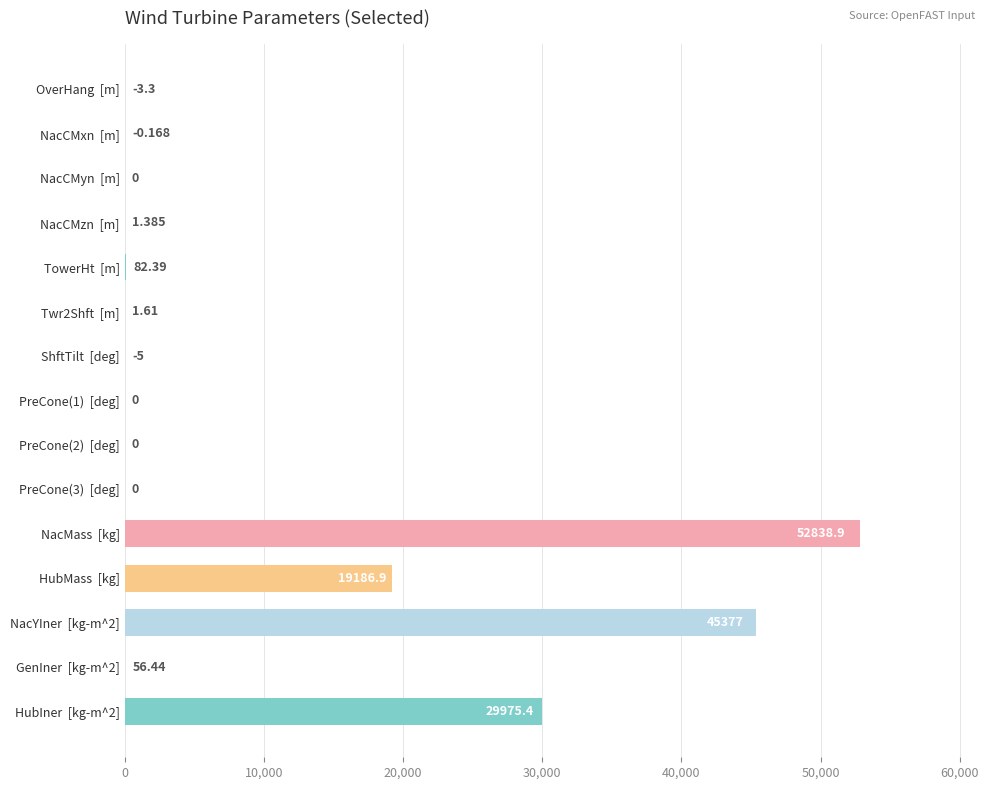

Which category has the highest value across all series?

NacMass  [kg]